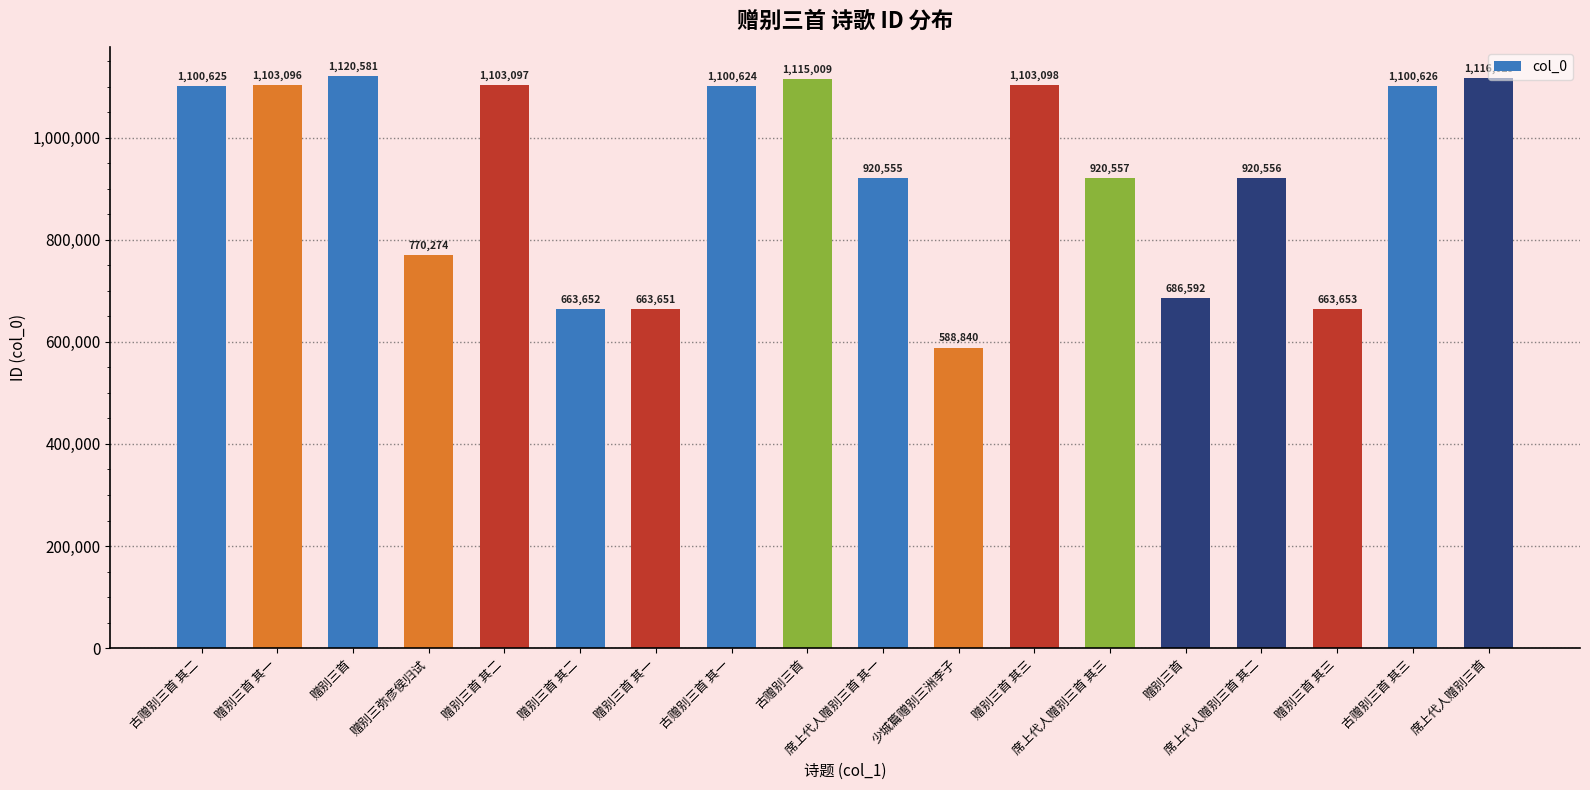

Reading left to right, extract all data points from this chart.

1100625	1103096	1120581	770274	1103097	663652	663651	1100624	1115009	920555	588840	1103098	920557	686592	920556	663653	1100626	1116629